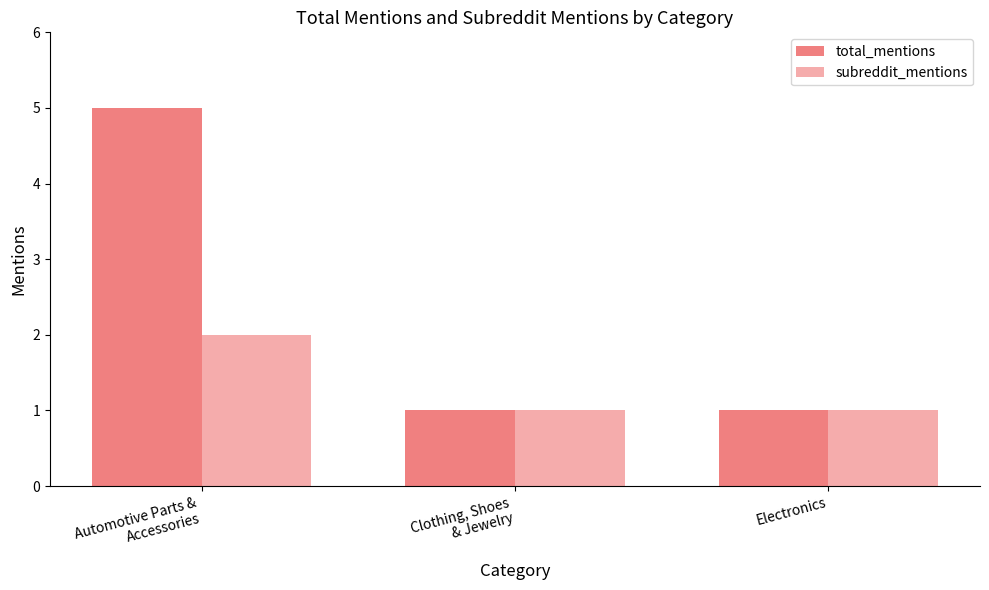

At which category is the sum across all series the highest?

Automotive Parts &
Accessories